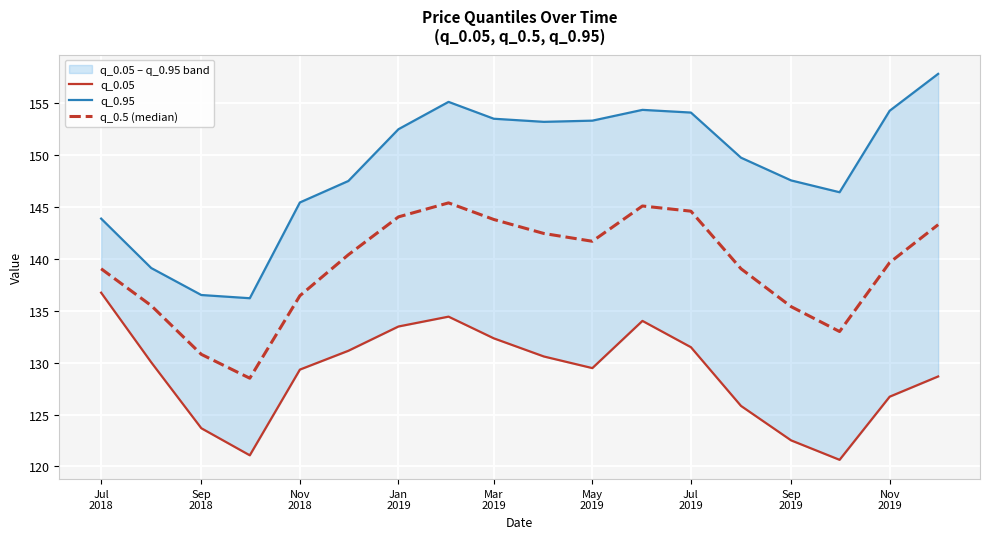

Which series has the largest range (max minus min)?

q_0.95